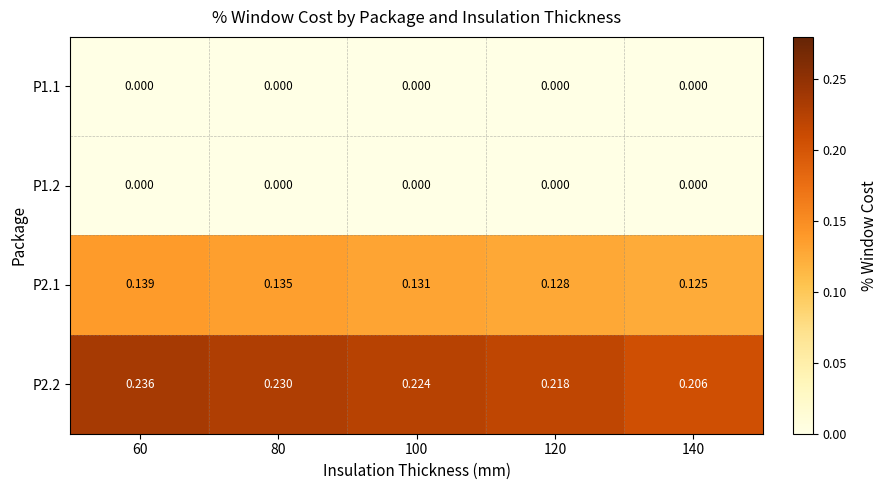

Is the value of P2.1 at 140 greater than the value of P1.1 at 80?

Yes